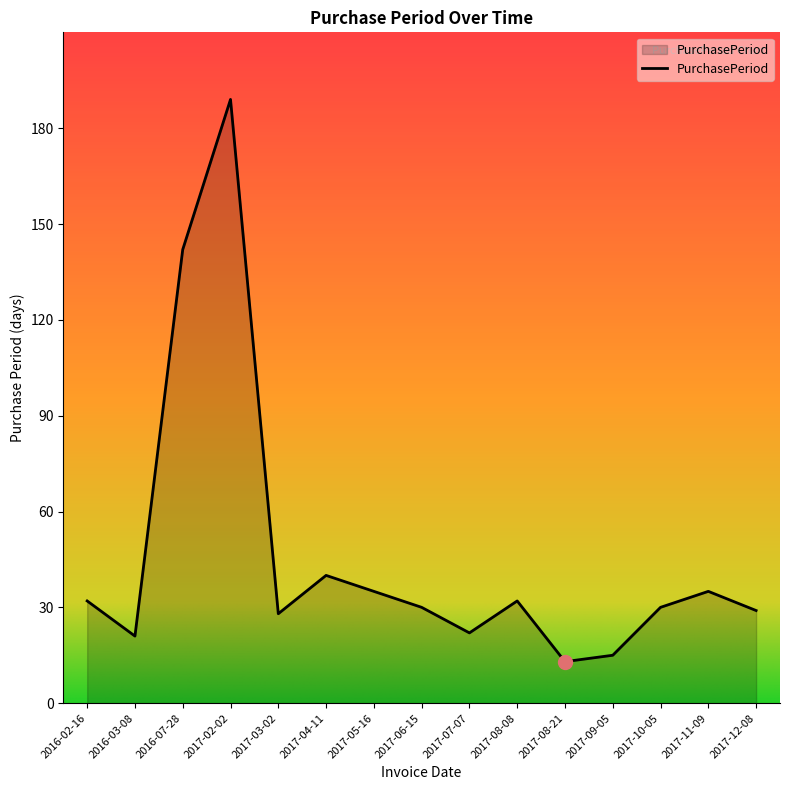

The value at 2017-05-16 is 63. True or false?

False